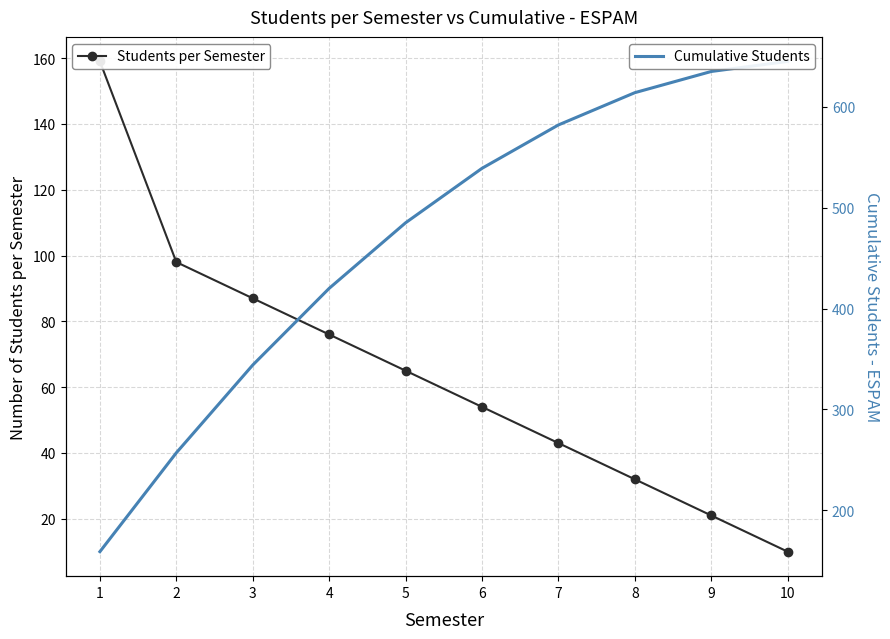

At which label is Cumulative Students closest to 402?

4